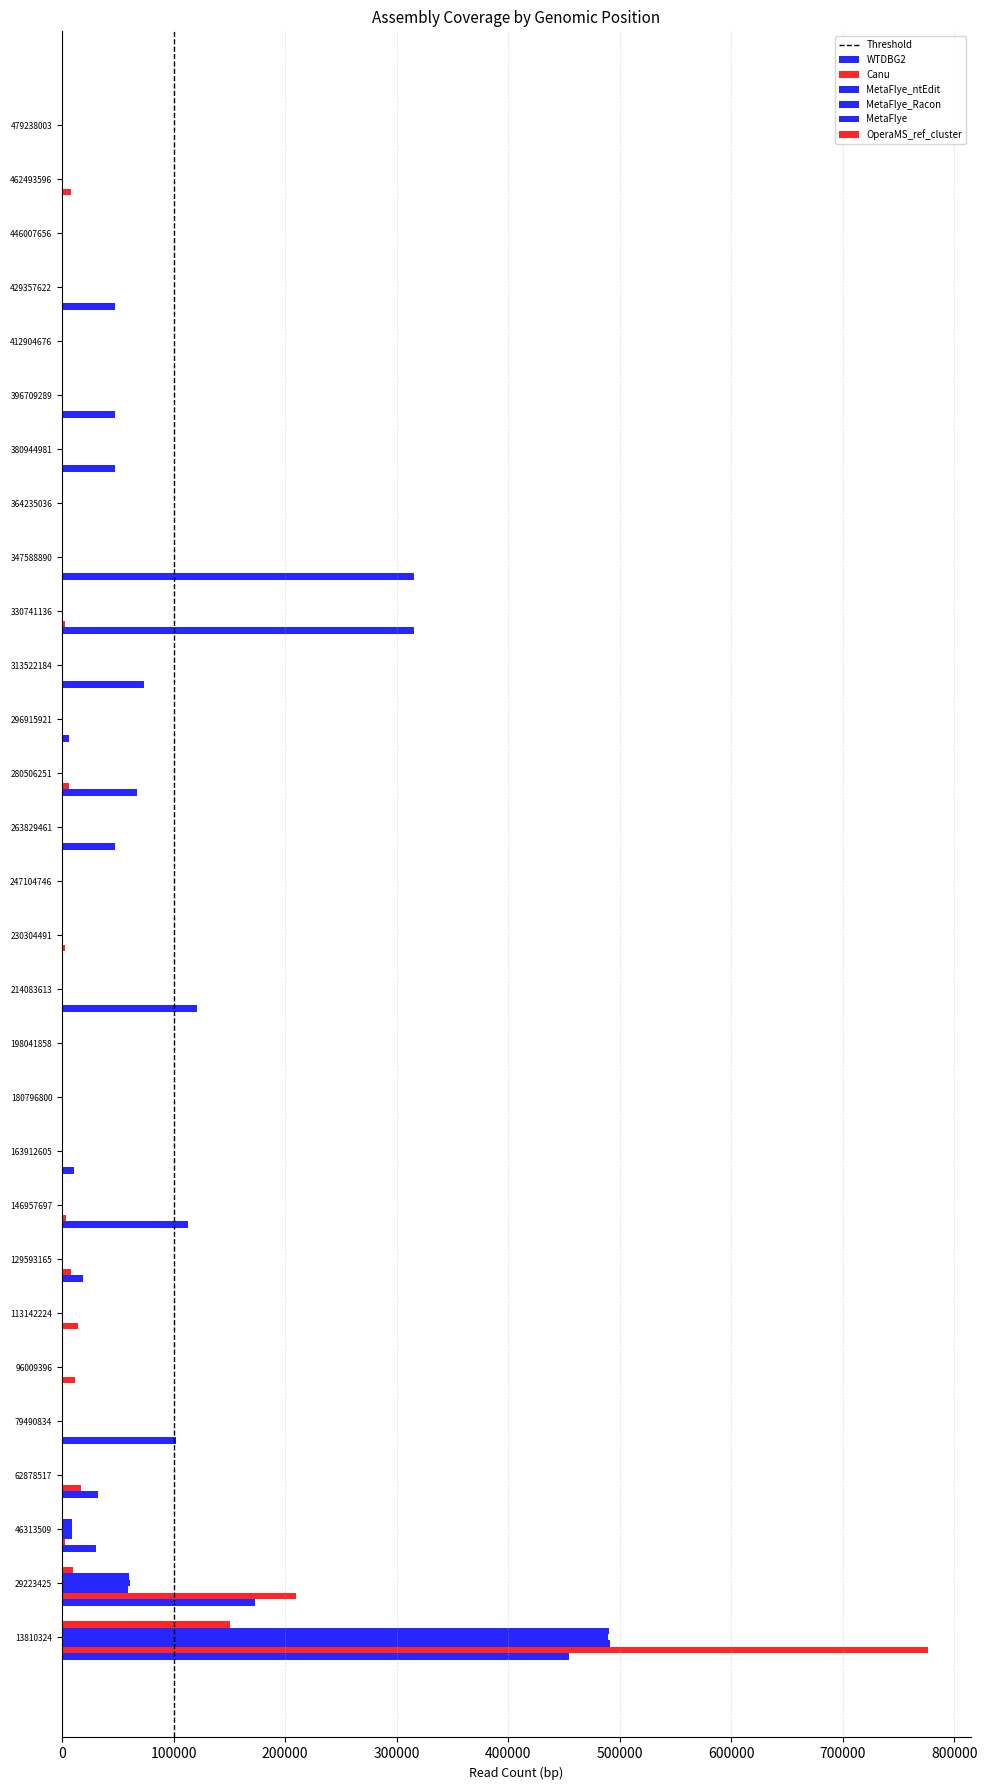

How many data points does each series have?

29